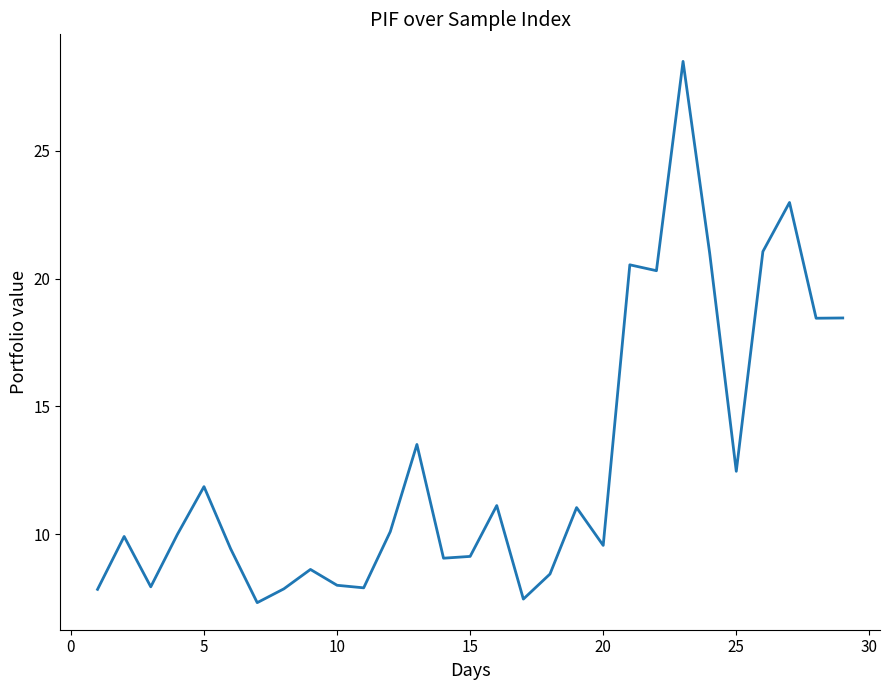

What is the difference between the maximum and minimum values?

21.2